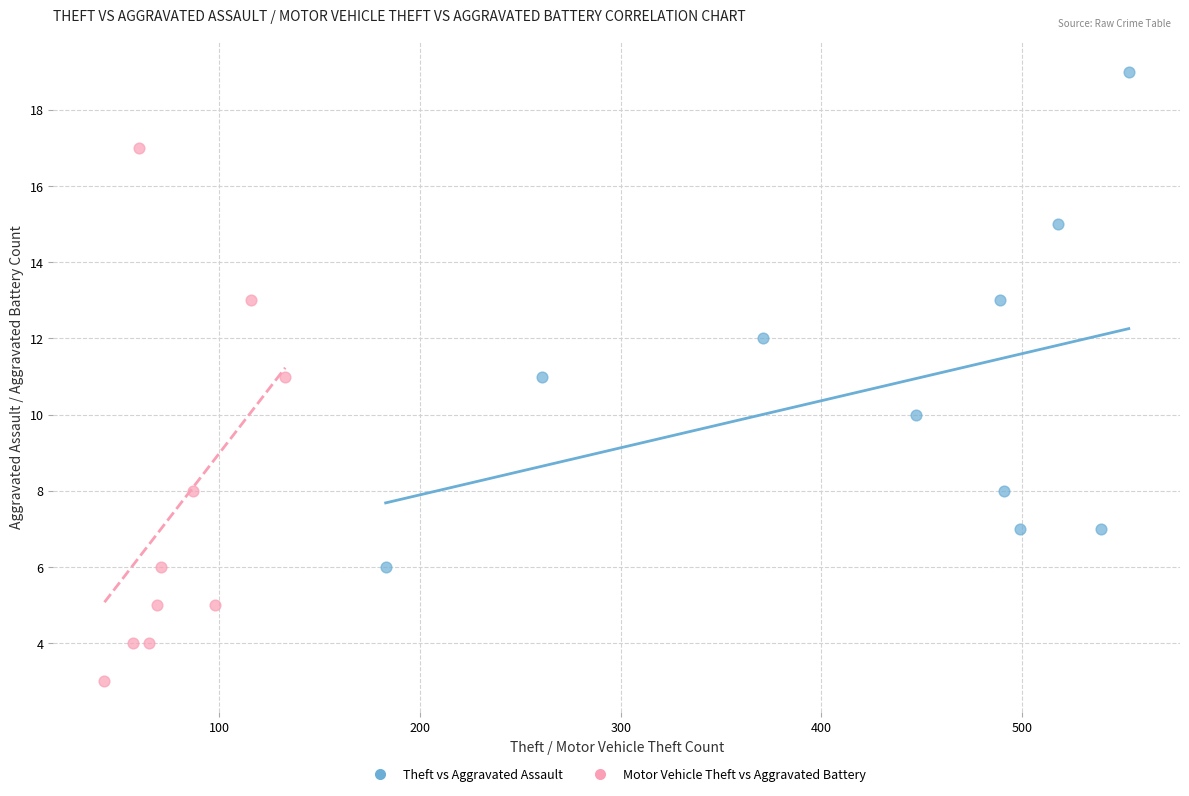

Which series reaches the minimum Y coordinate?

Motor Vehicle Theft vs Aggravated Battery